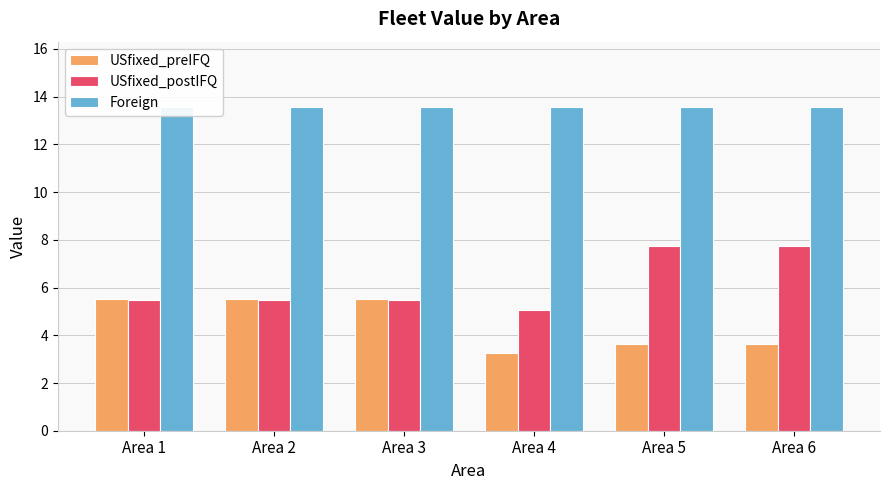

What is the difference between the highest and lowest values at Area 3?

8.1